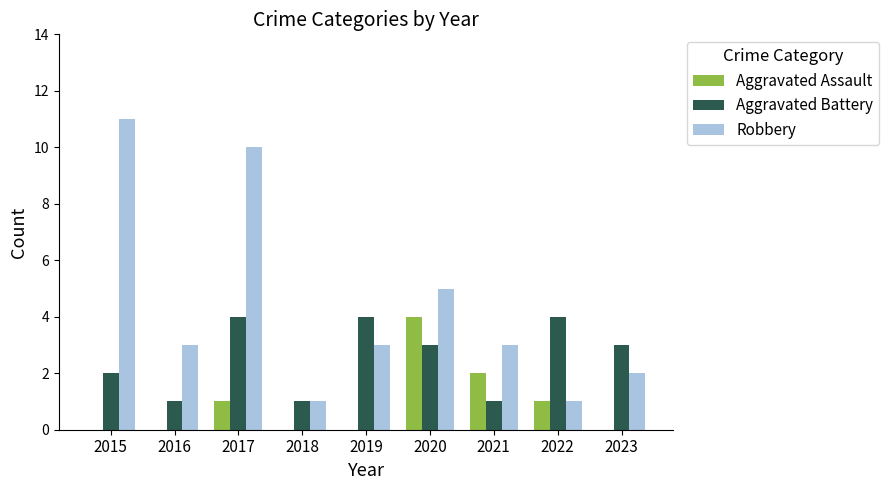

Which series changed the most between 2017 and 2023?

Robbery